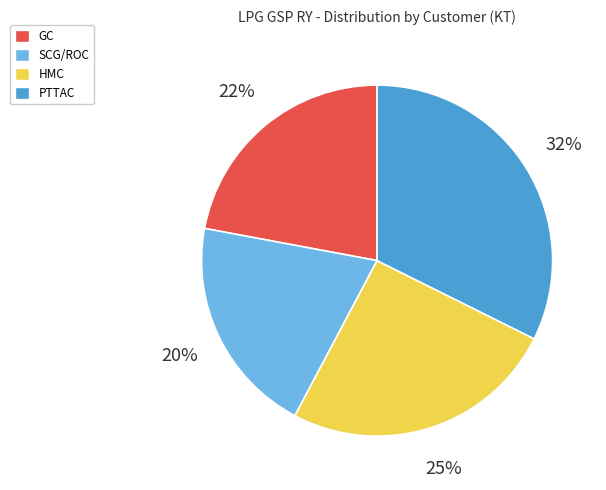

Which has a higher value, PTTAC or HMC?

PTTAC